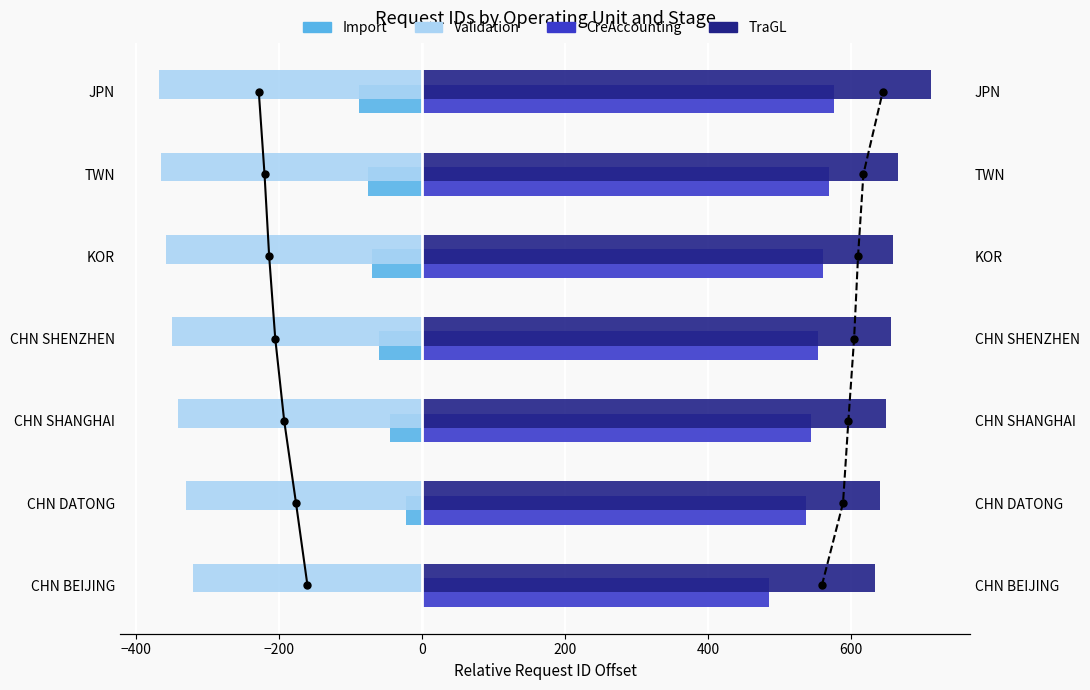

Is it true that Validation equals -186.9 at CHN SHANGHAI?

False